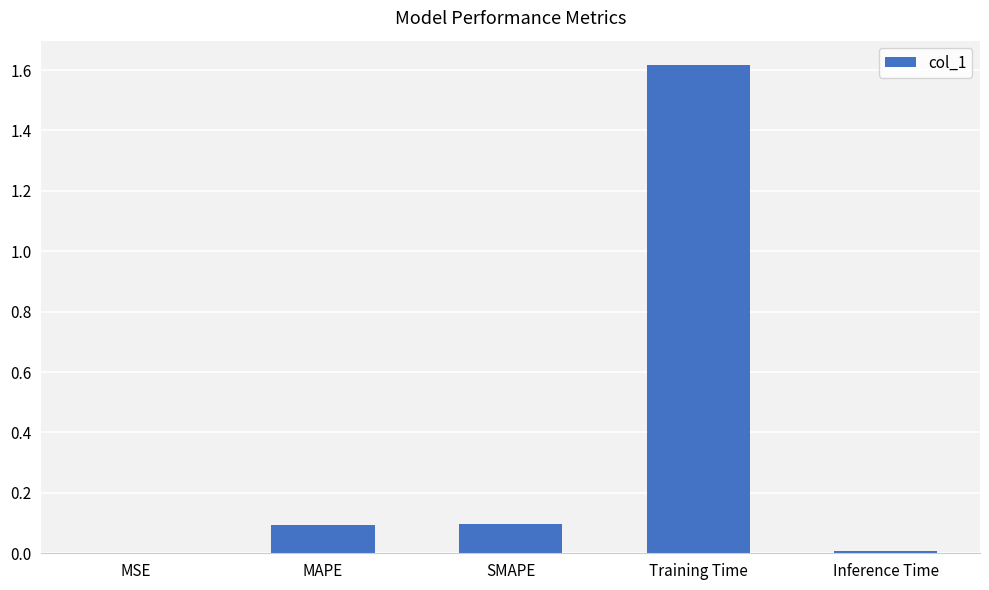

Which has a higher value, SMAPE or Training Time?

Training Time